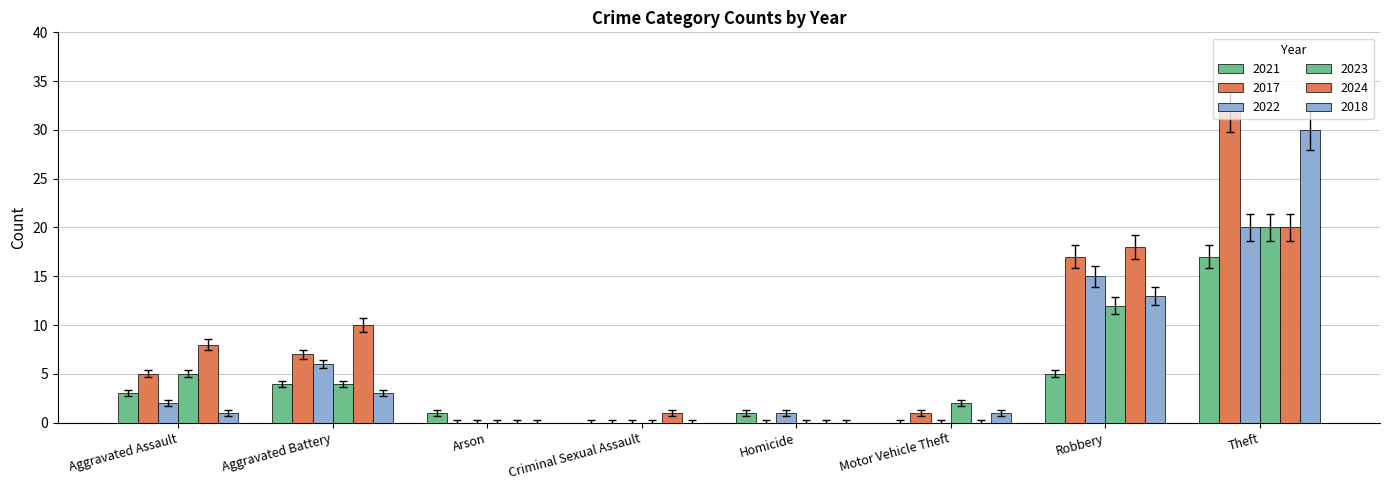

Where is 2024 nearest to the value 10?

Aggravated Battery